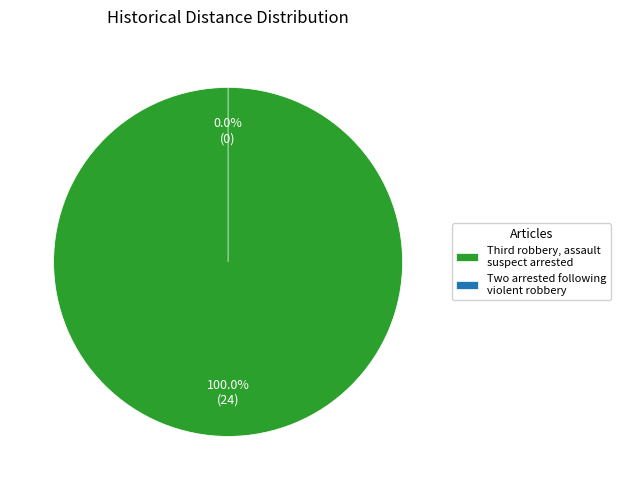

What portion of the pie excludes Two arrested following violent robbery?

100.0%